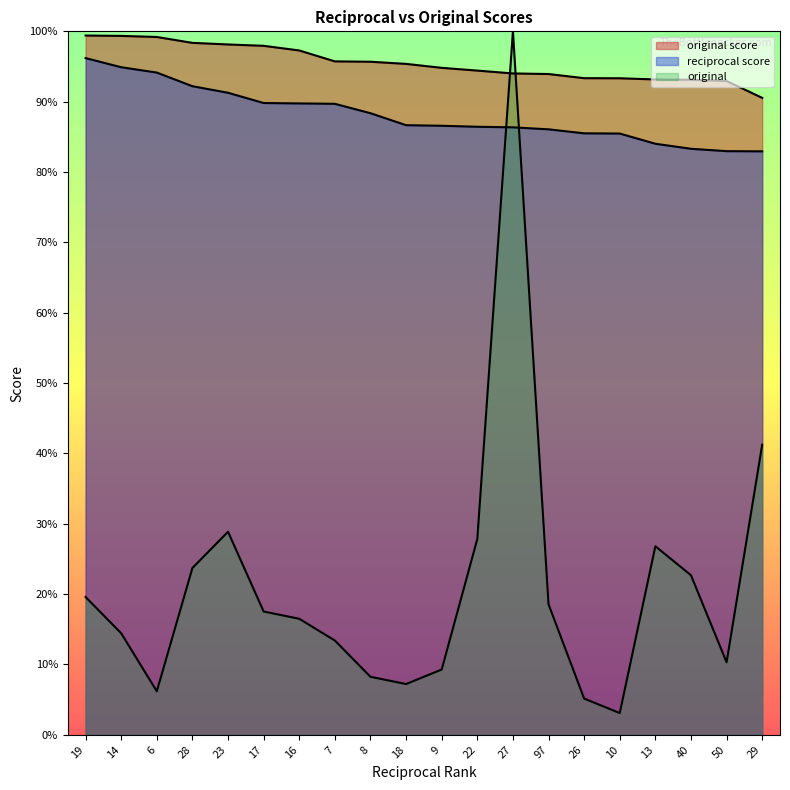

Between 8 and 27, which is larger?

27